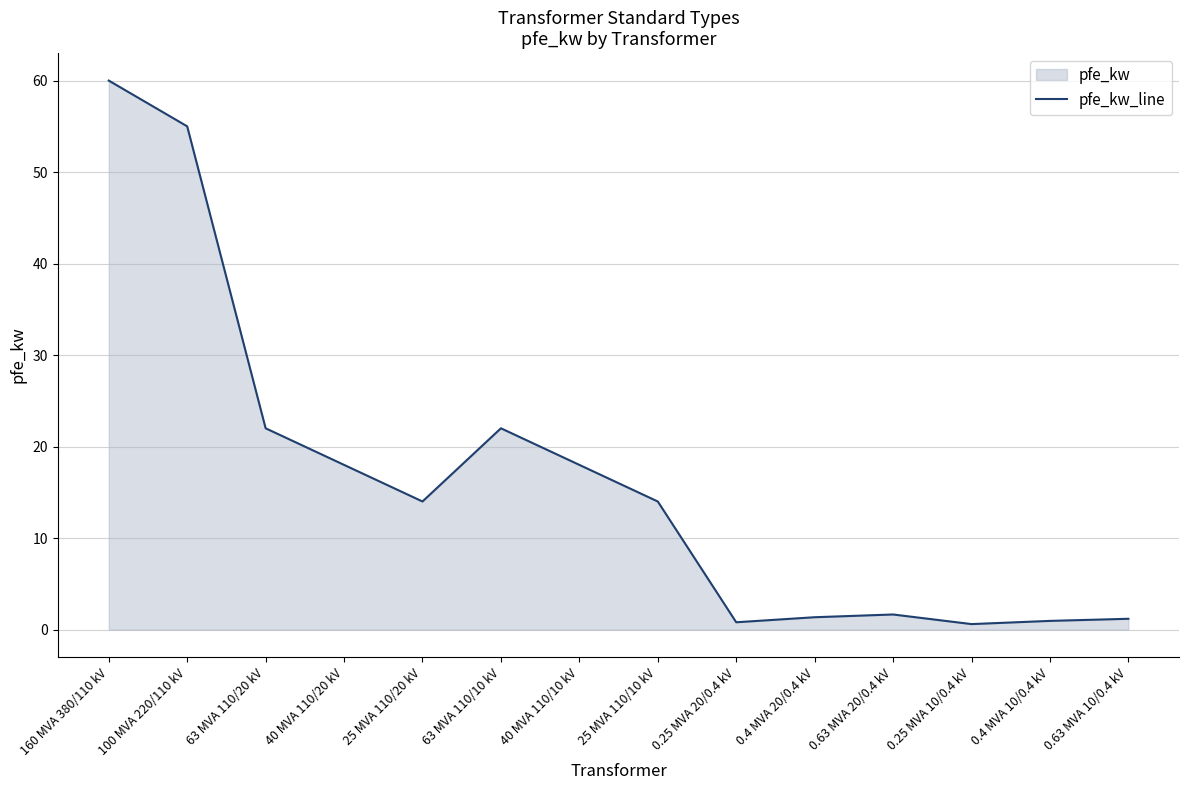

Between 40 MVA 110/10 kV and 0.25 MVA 20/0.4 kV, which is larger?

40 MVA 110/10 kV